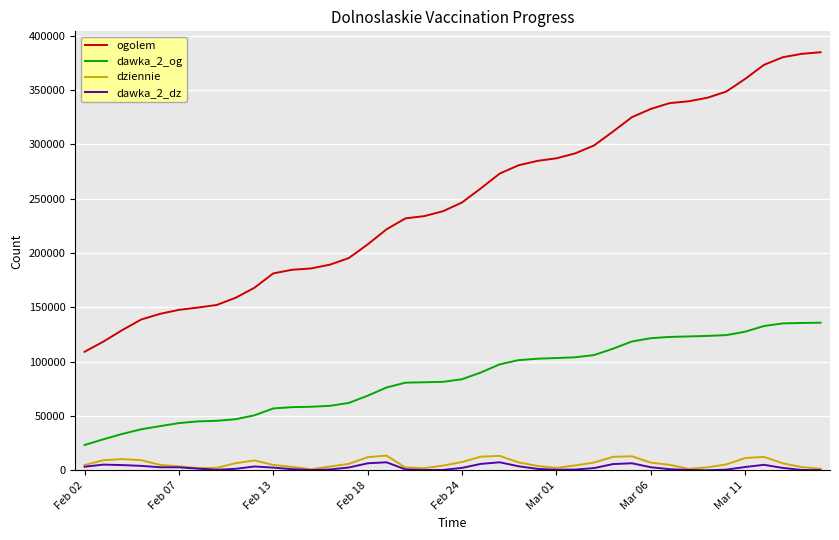

True or false: dziennie and ogolem cross at least once.

False